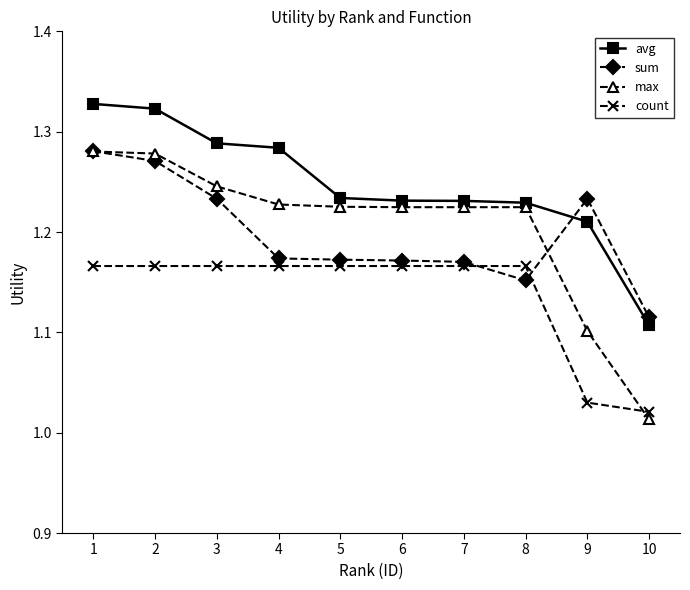

At 6, list the series in order from largest to smallest.

avg, max, sum, count